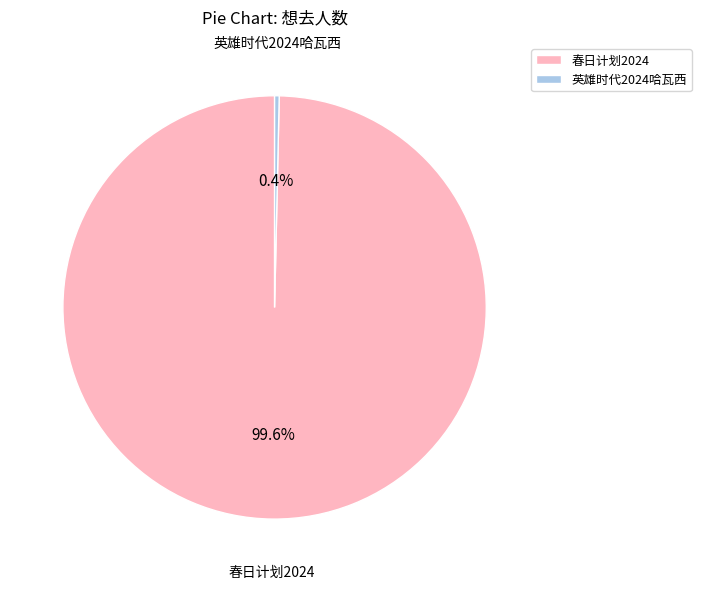

To the nearest percent, what is the average slice percentage?

50%